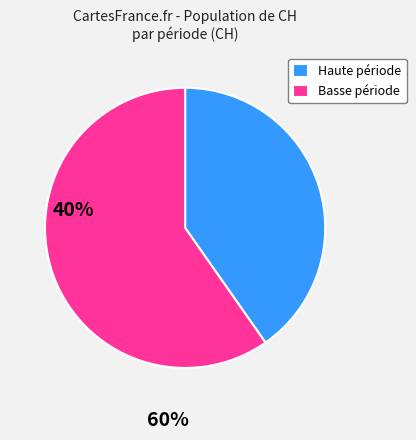

What is the smallest slice in the pie chart?

Haute période